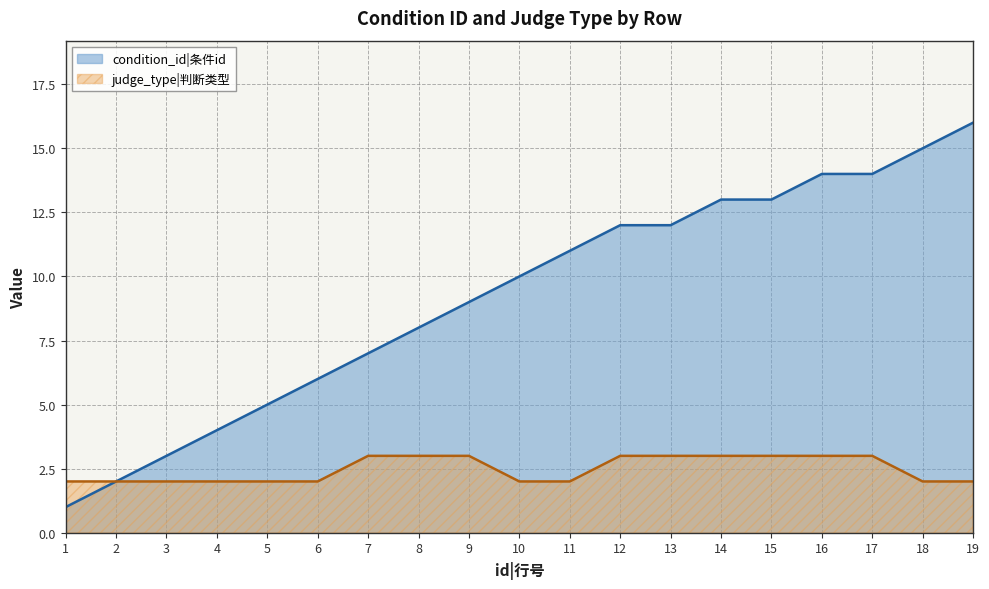

What is the value of the judge_type point at the 8th from the left?

3